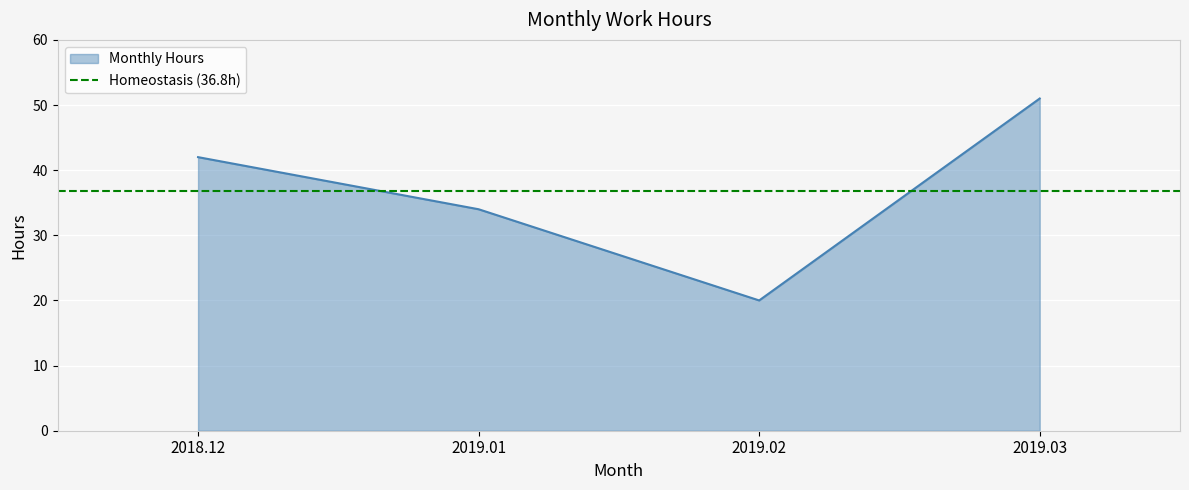

How many data points does each series have?

4